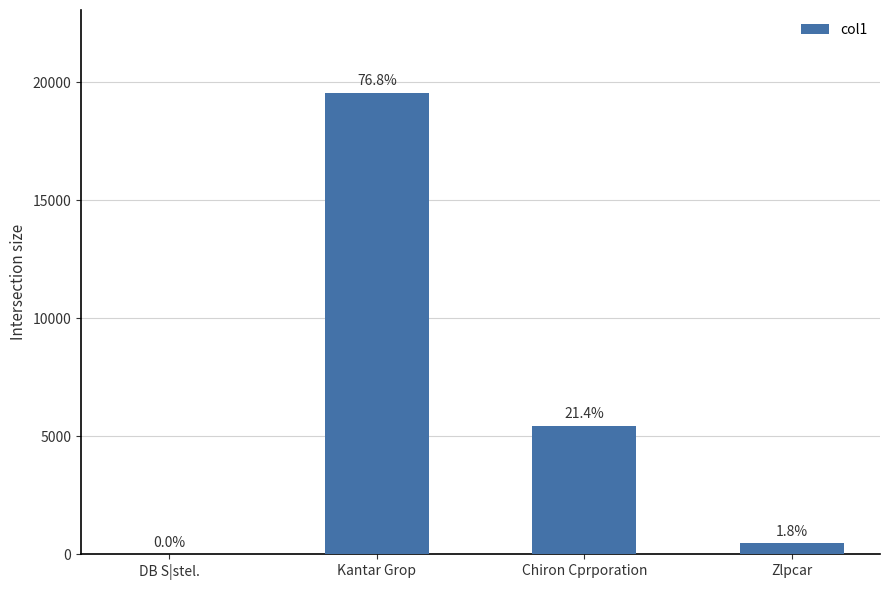

The value at Kantar Grop is 19553.6. True or false?

True